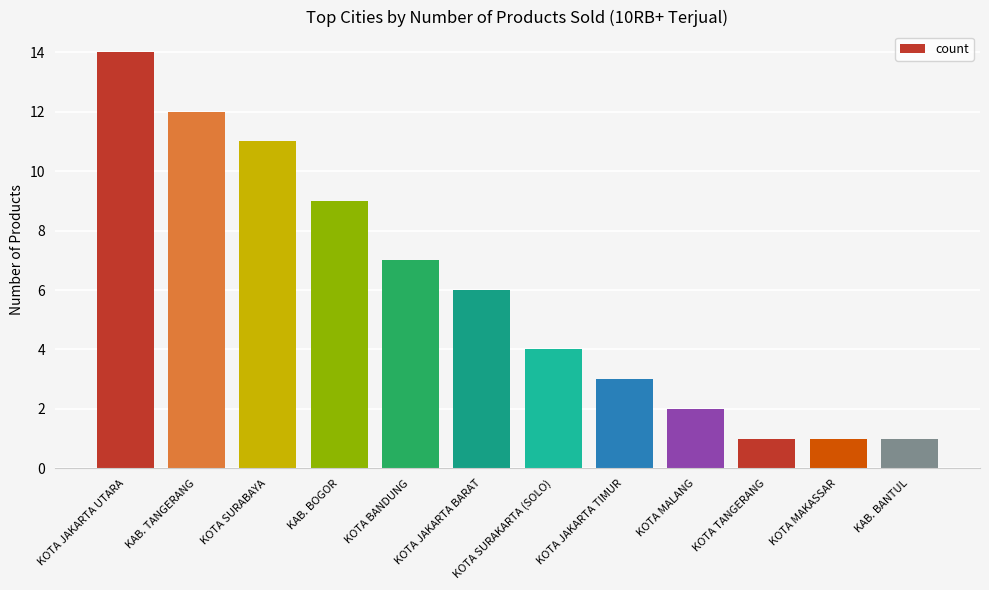

At which category does the chart reach its peak across all series?

KOTA JAKARTA UTARA